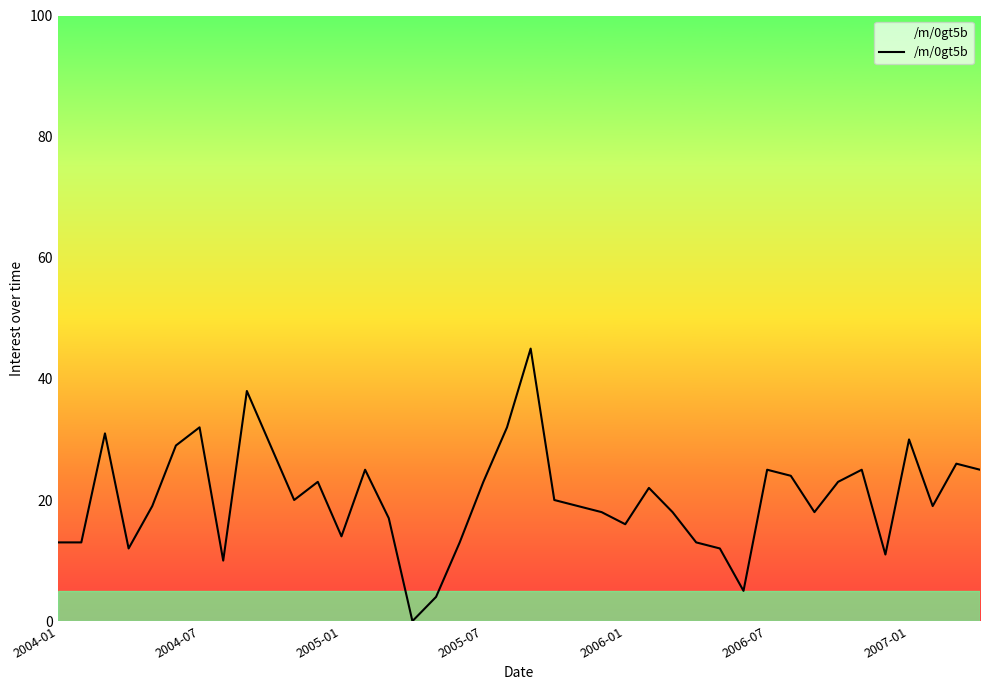

What is the difference between the maximum and minimum values?

45